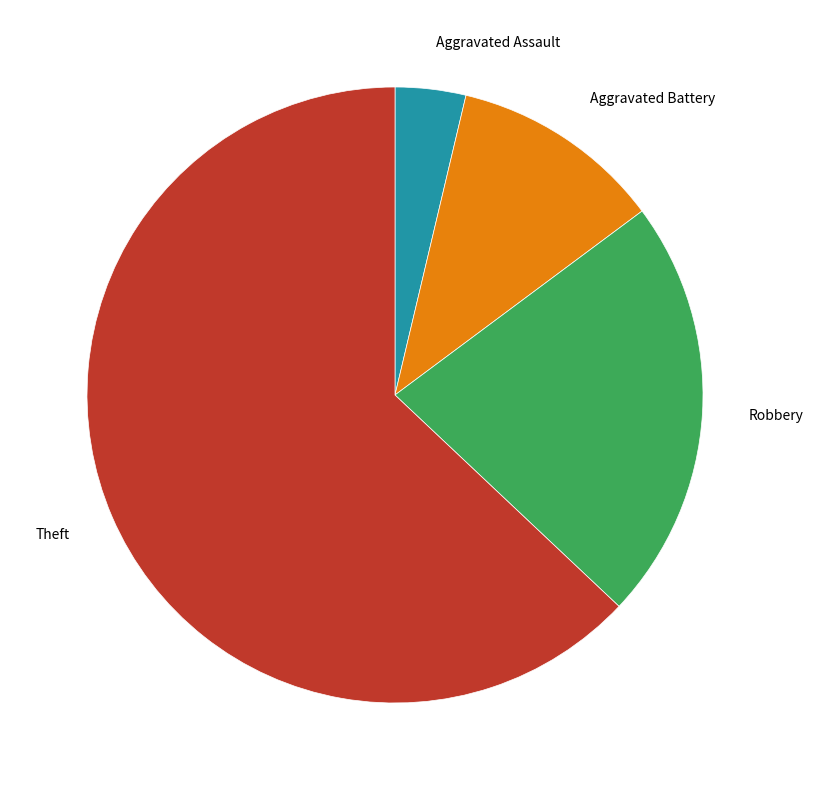

Rank the categories by value from lowest to highest.

Aggravated Assault, Aggravated Battery, Robbery, Theft